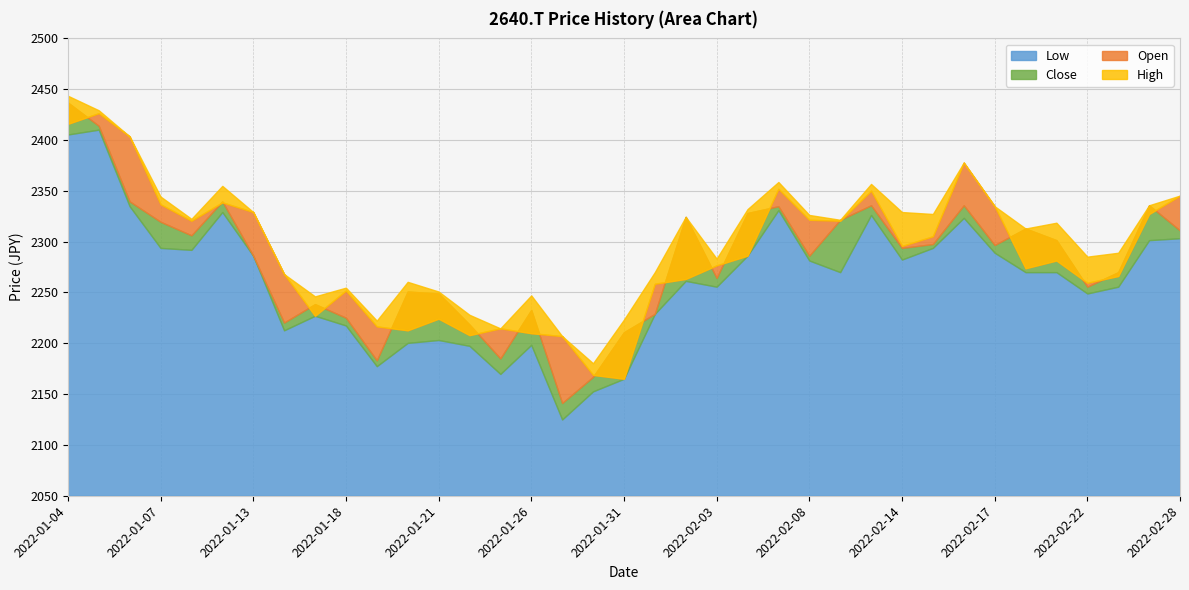

Which series changed the most between 2022-01-04 and 2022-02-07?

Close